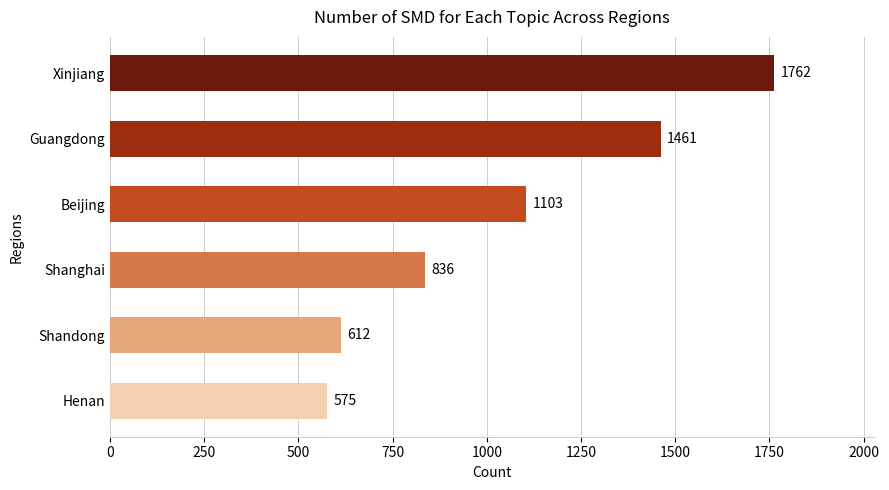

How many bars are there in total?

6